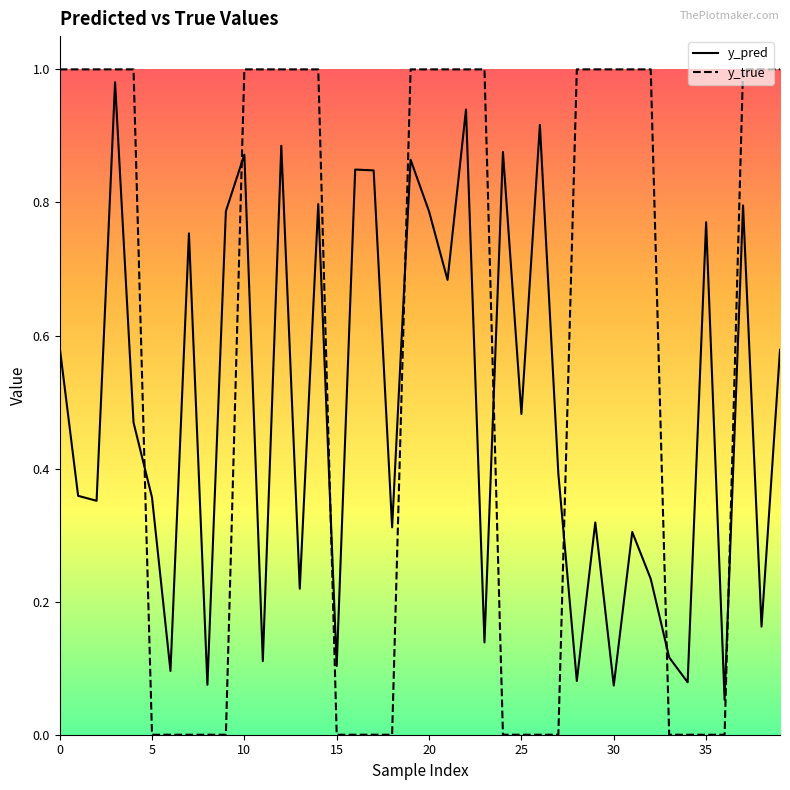

Which series has the largest total across all categories?

y_true